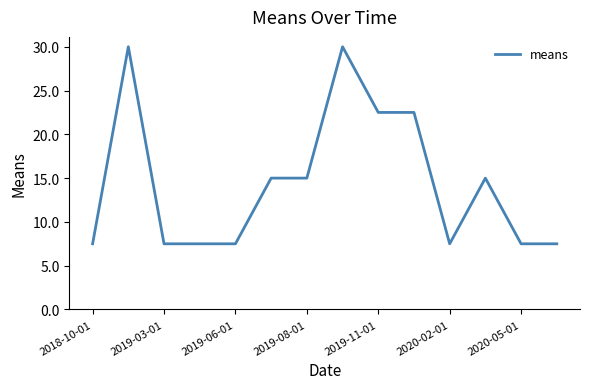

What is the difference between the maximum and minimum values?

22.5